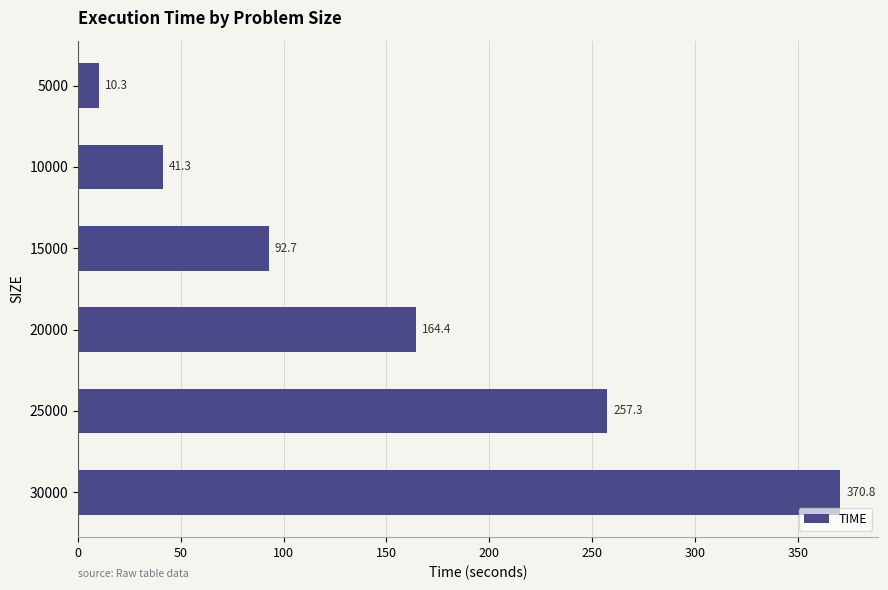

Rank the categories by value from lowest to highest.

5000, 10000, 15000, 20000, 25000, 30000